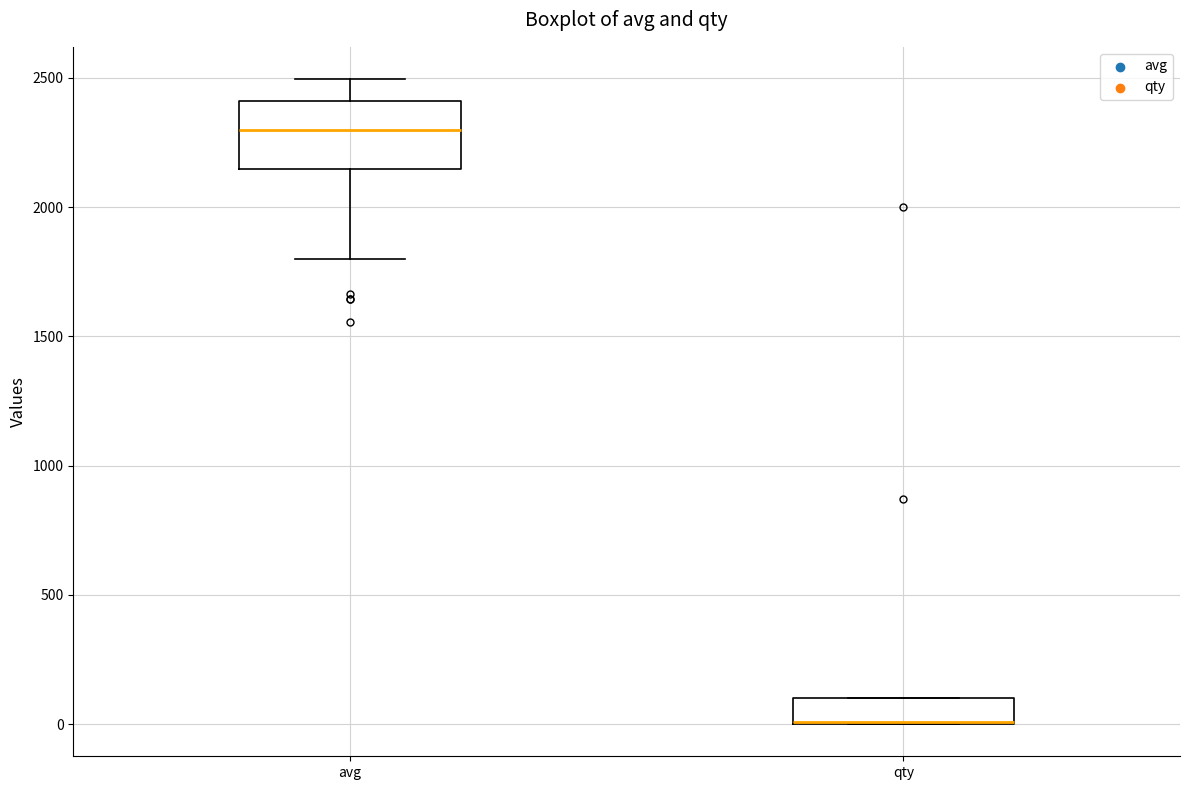

Which box is the tallest, from its lower edge to its upper edge?

avg